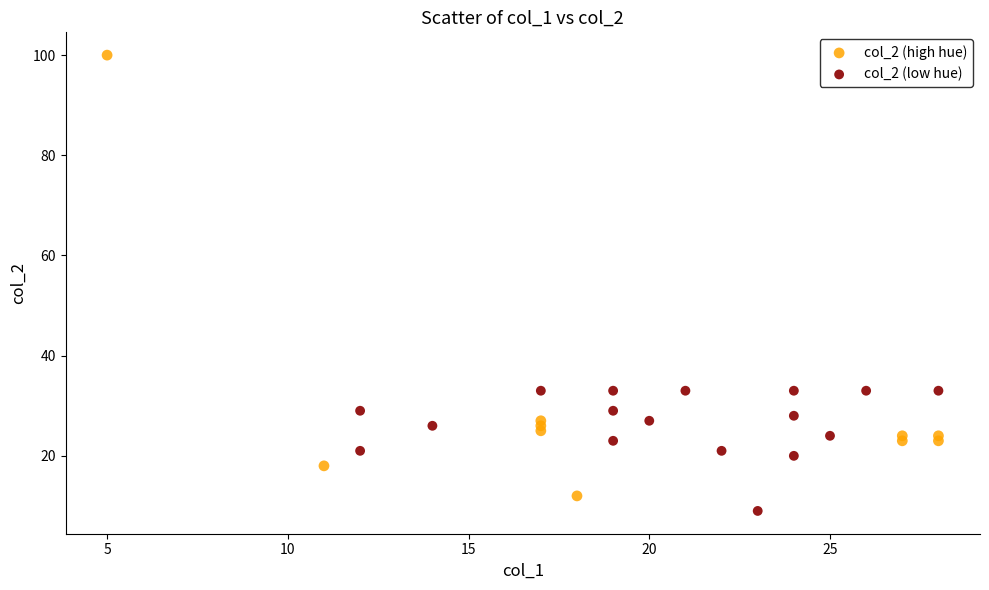

Which series has the widest spread of Y values?

col_2 (high hue)